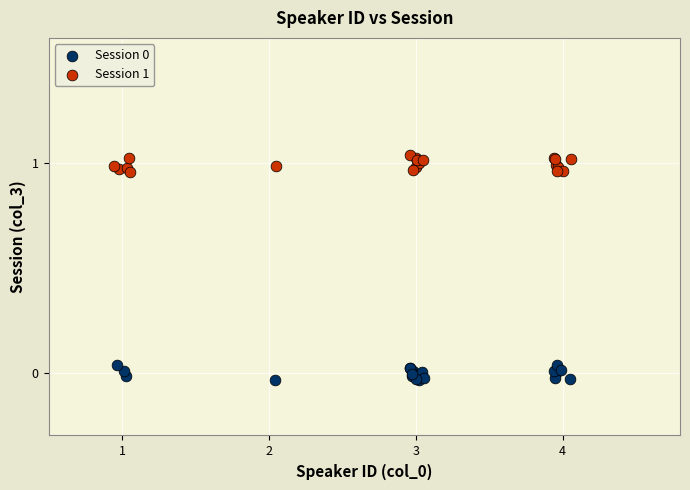

Which series contains the highest Y value?

Session 1